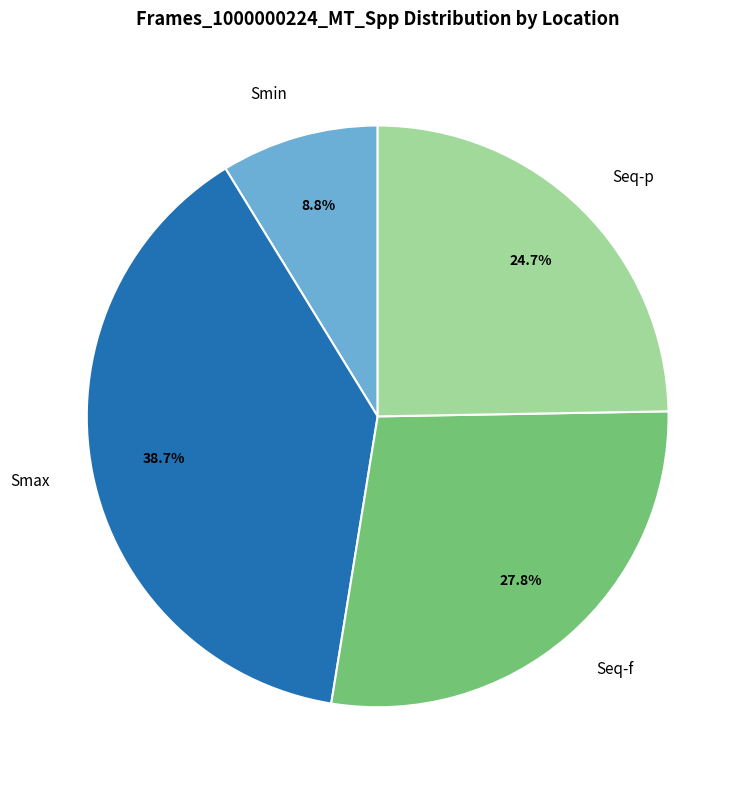

Which category has the smallest portion of the pie?

Smin